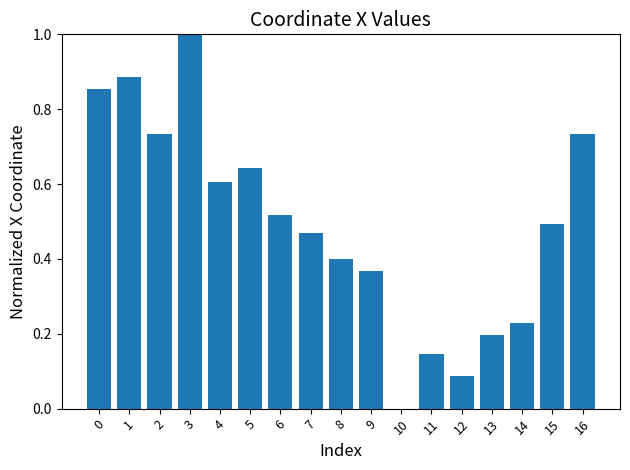

Is it true that the value at 4 is 0.2?

False